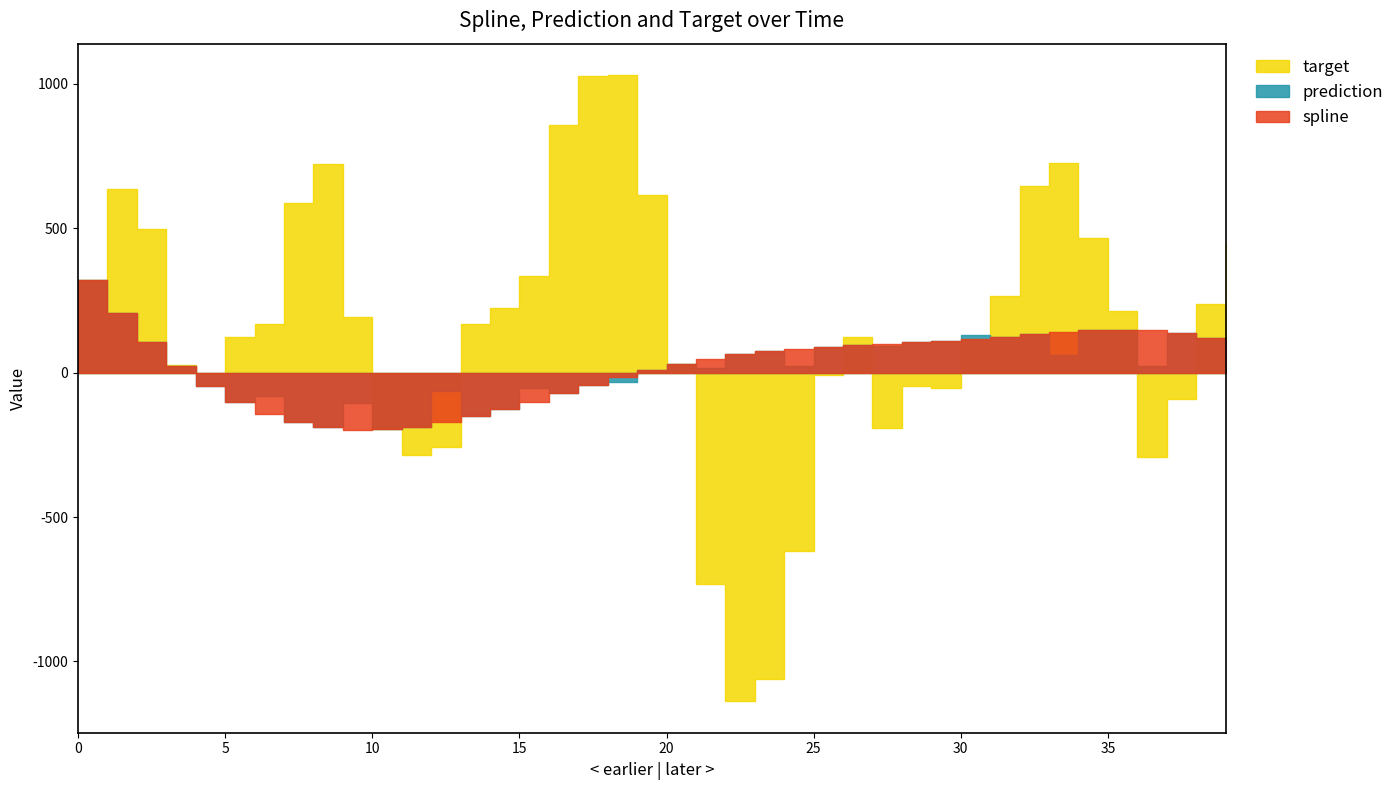

Between 4 and 9, which series saw the biggest shift?

target